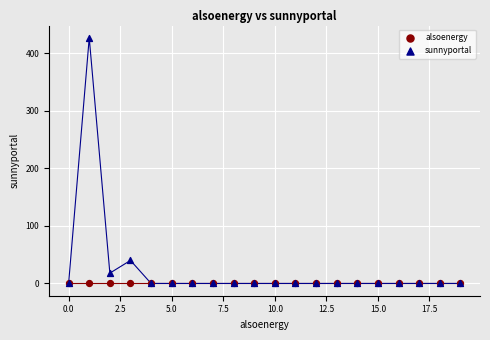

Across all series, what Y value is closest to 213?

40.0